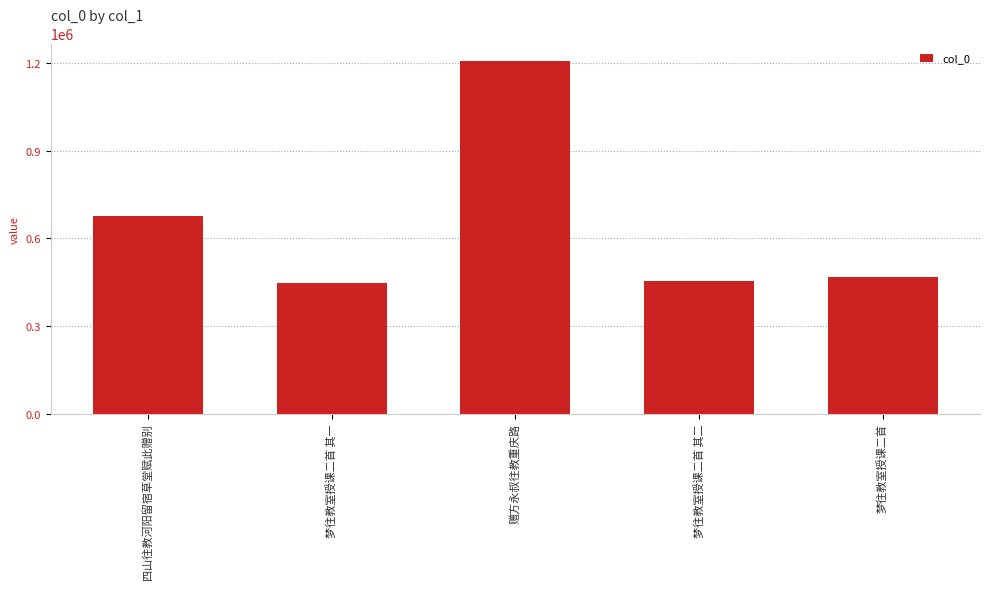

The chart shows a value of 676367 at 四山往教河阳留宿草堂赋此赠别. True or false?

True